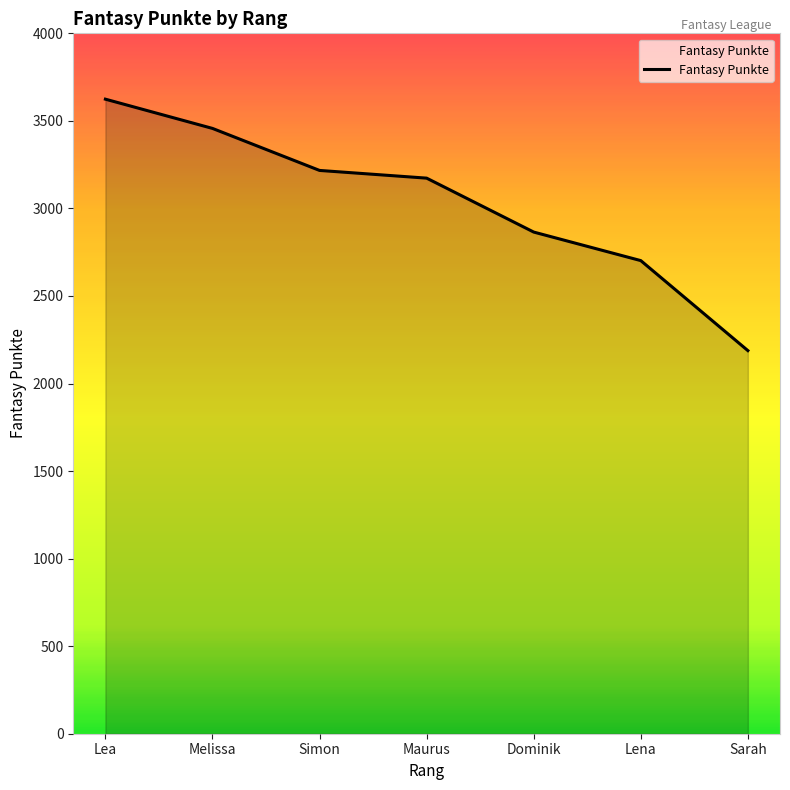

List the labels in order of value, smallest first.

Sarah, Lena, Dominik, Maurus, Simon, Melissa, Lea